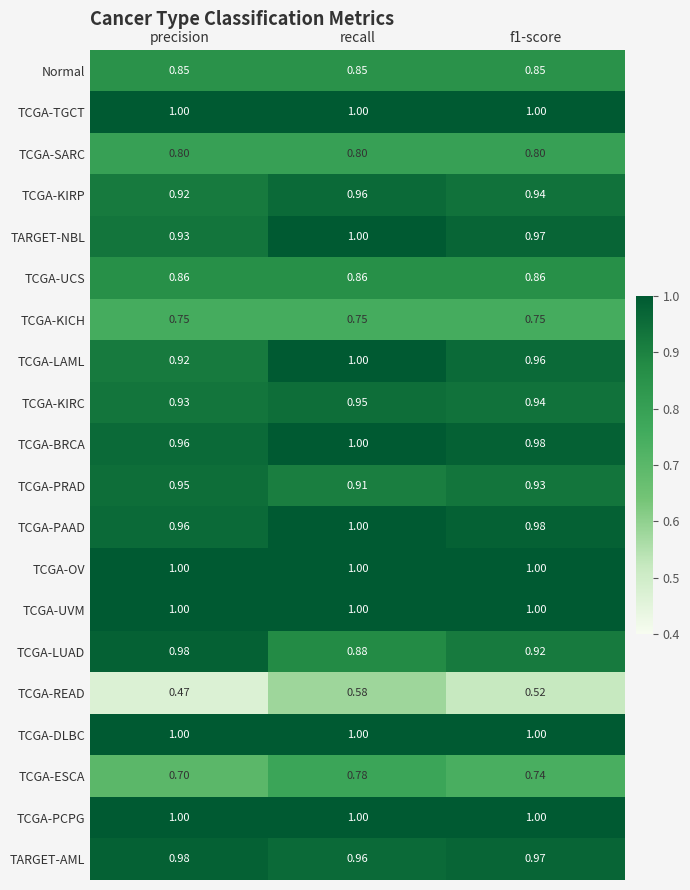

At which label is TCGA-ESCA closest to 0?

precision